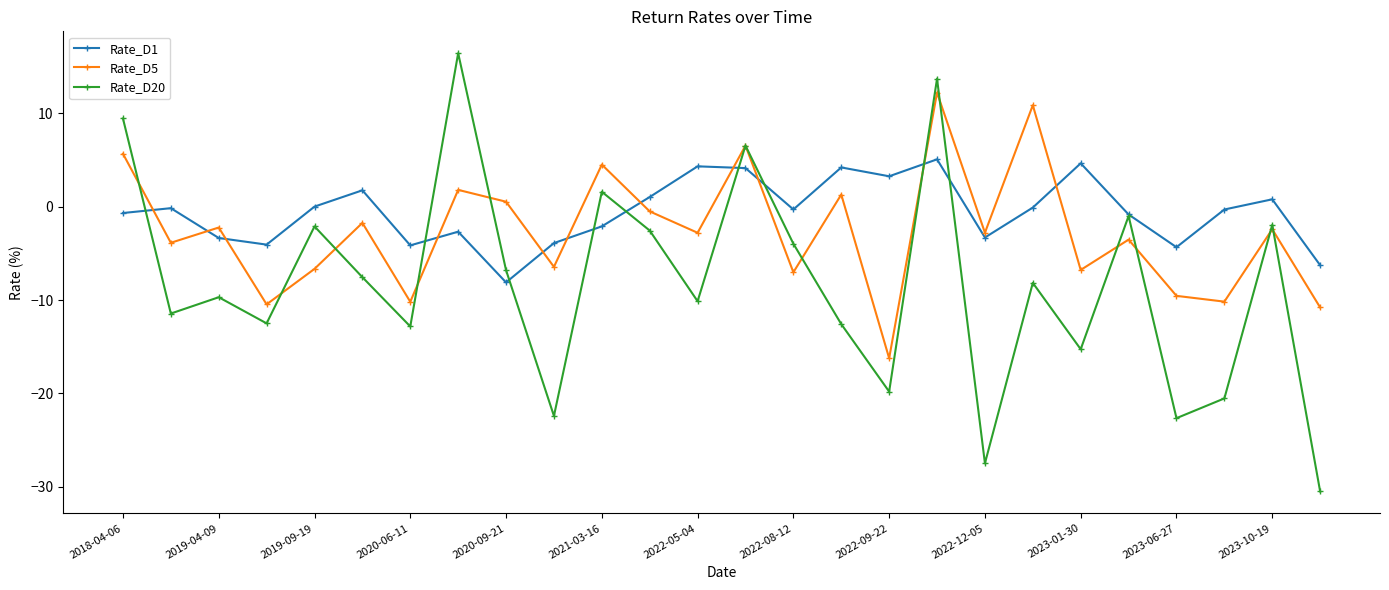

At how many categories does at least one series exceed 16?

1